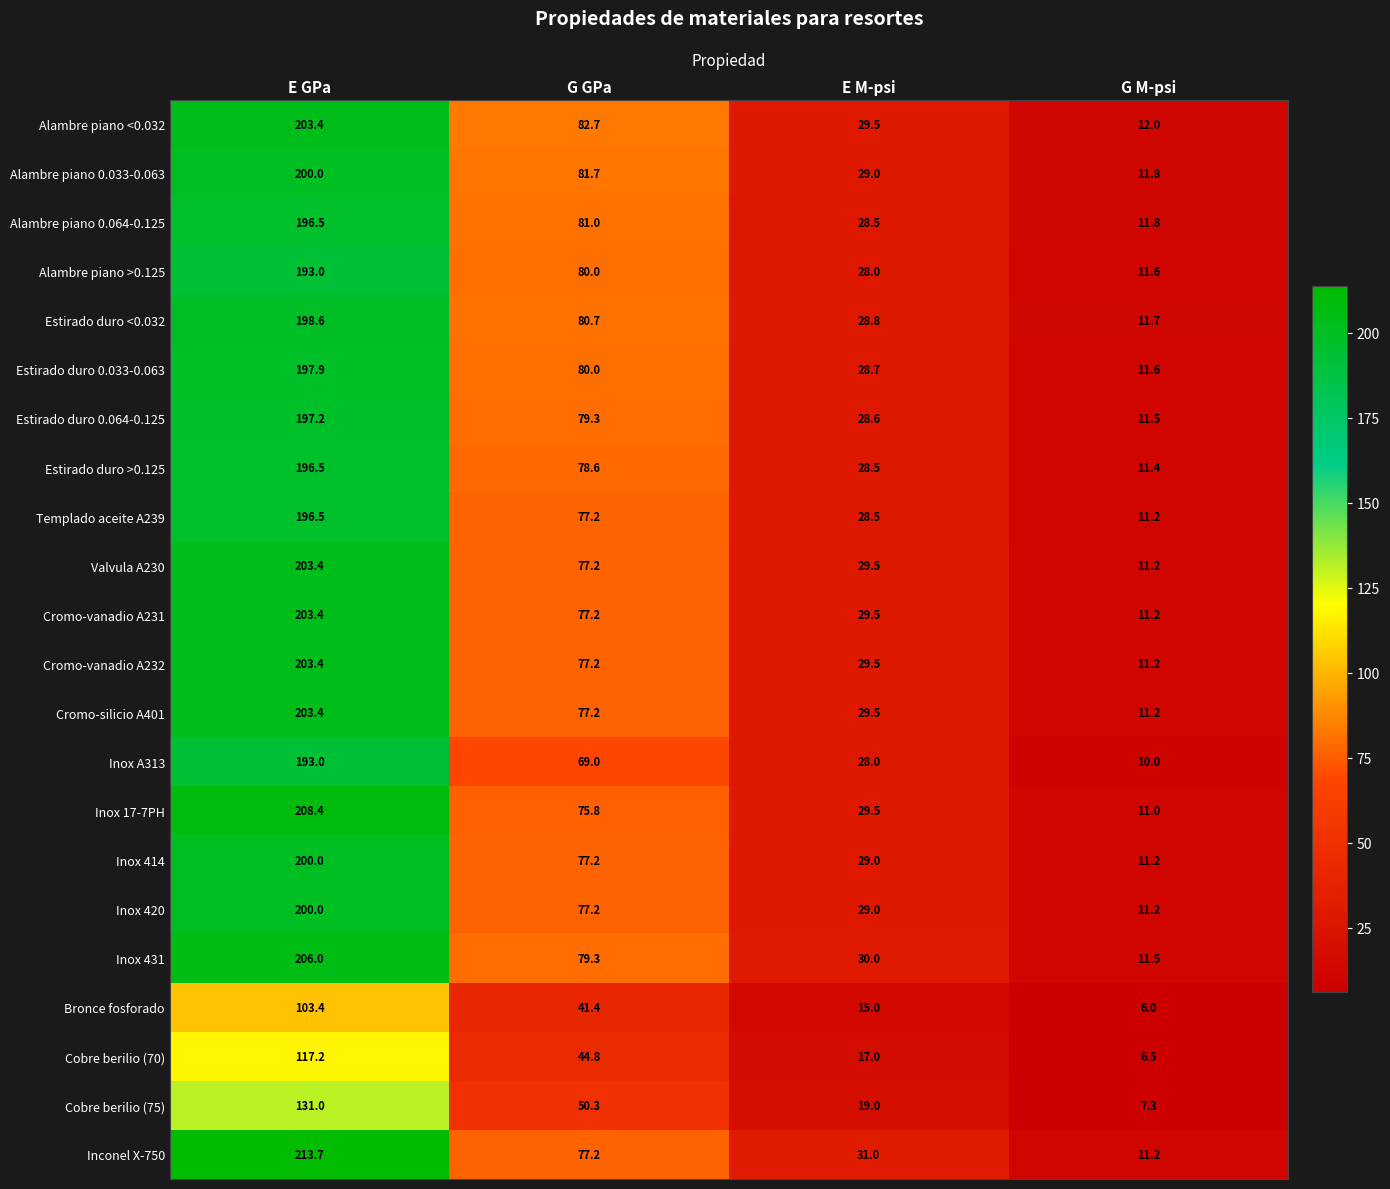

What is the spread (max minus min) of values at G GPa?

41.3